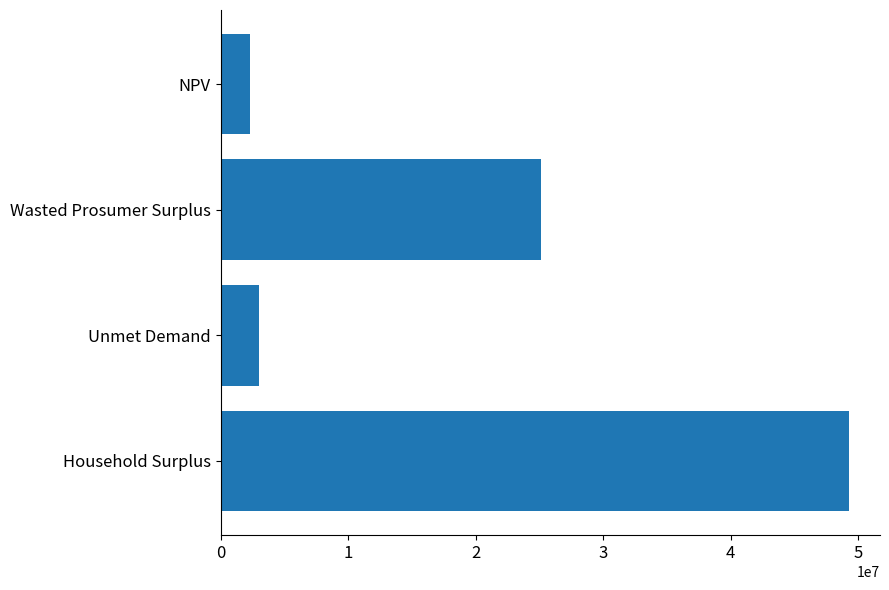

List the labels in order of value, largest first.

Household Surplus, Wasted Prosumer Surplus, Unmet Demand, NPV